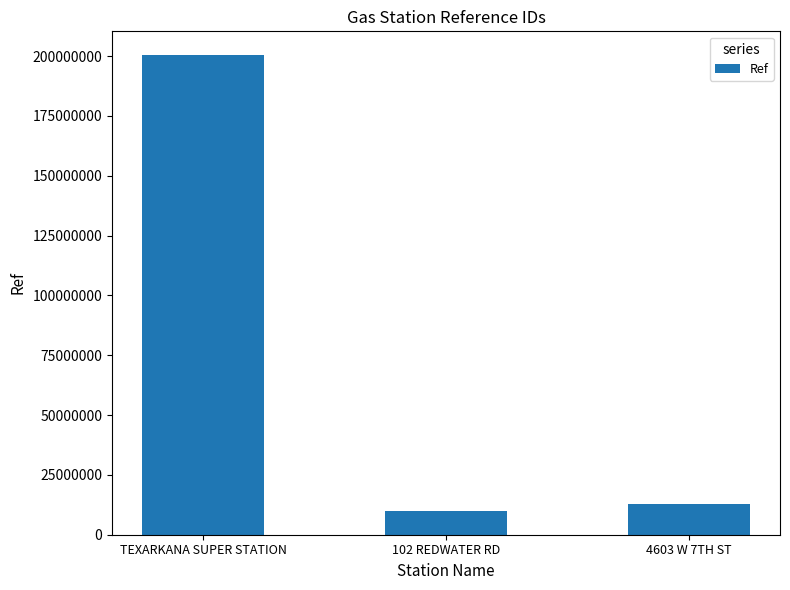

Reading right to left, transcribe all the data shown in this chart.

4603 W 7TH ST=12795491	102 REDWATER RD=10056470	TEXARKANA SUPER STATION=200316748